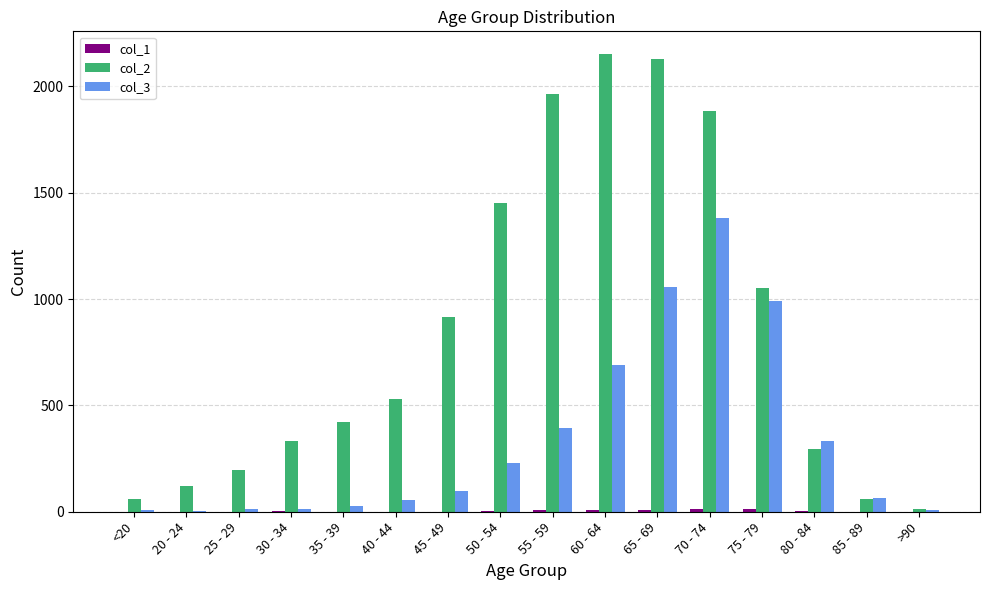

Which category has the highest value across all series?

60 - 64